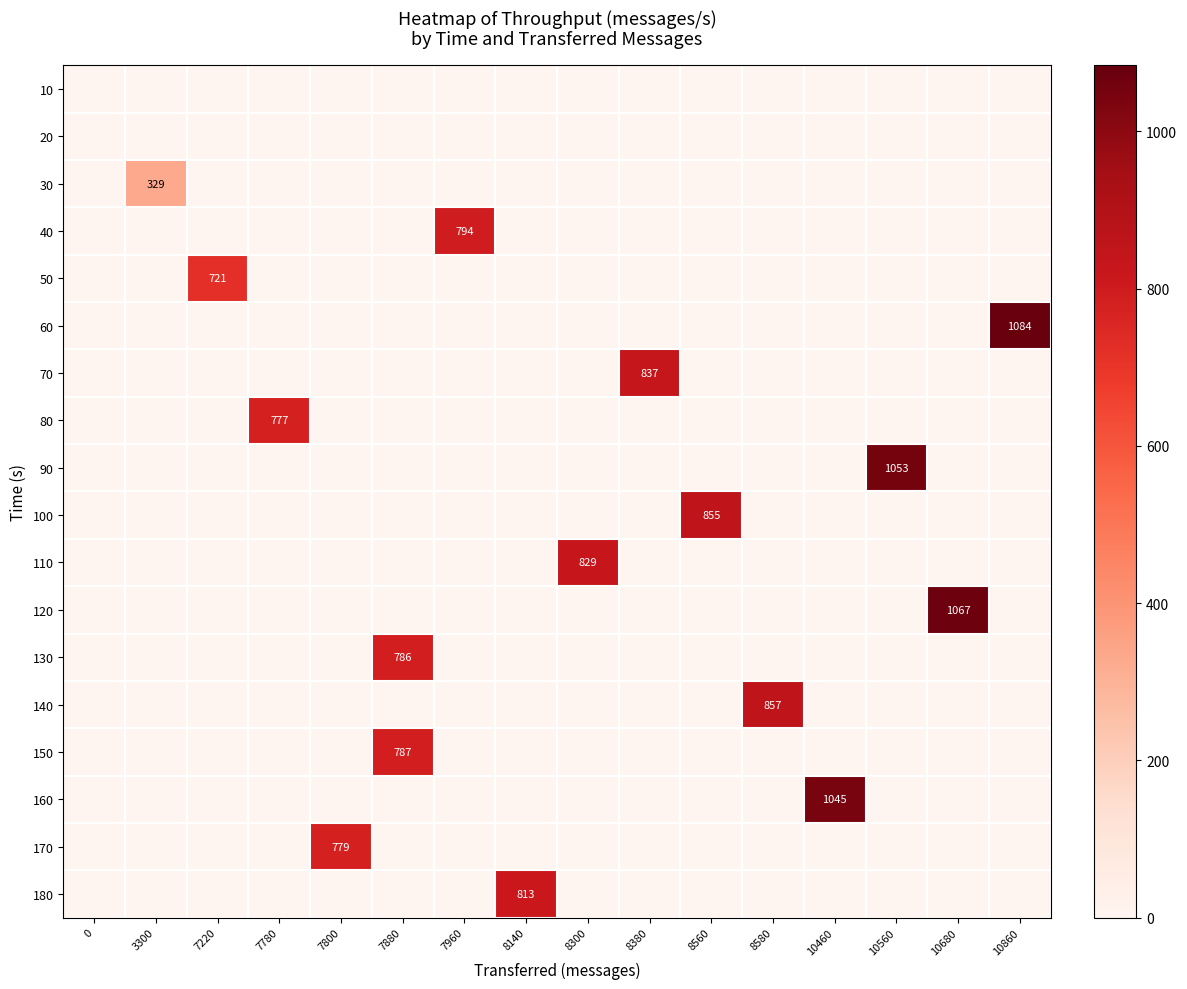

Is it true that 80 equals 413 at 7780?

False